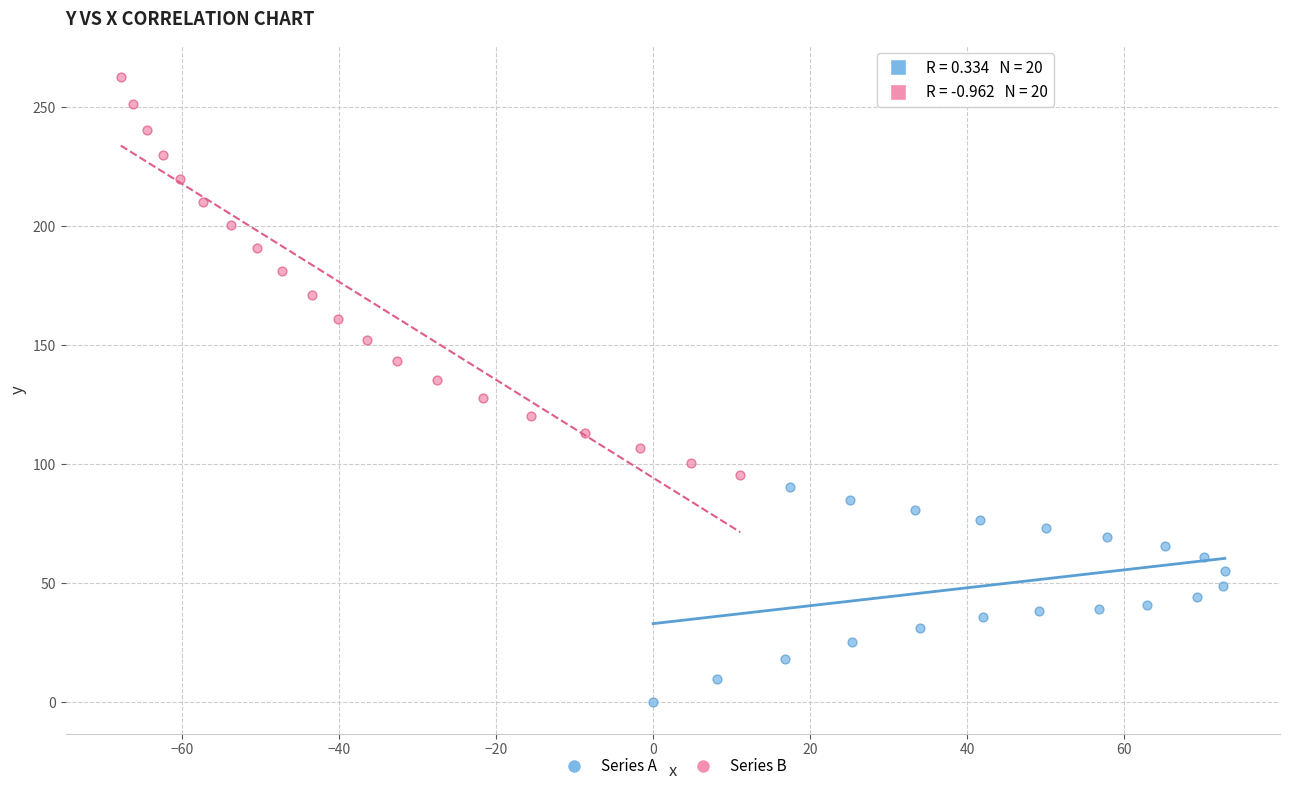

Which series has the widest spread of Y values?

Series B